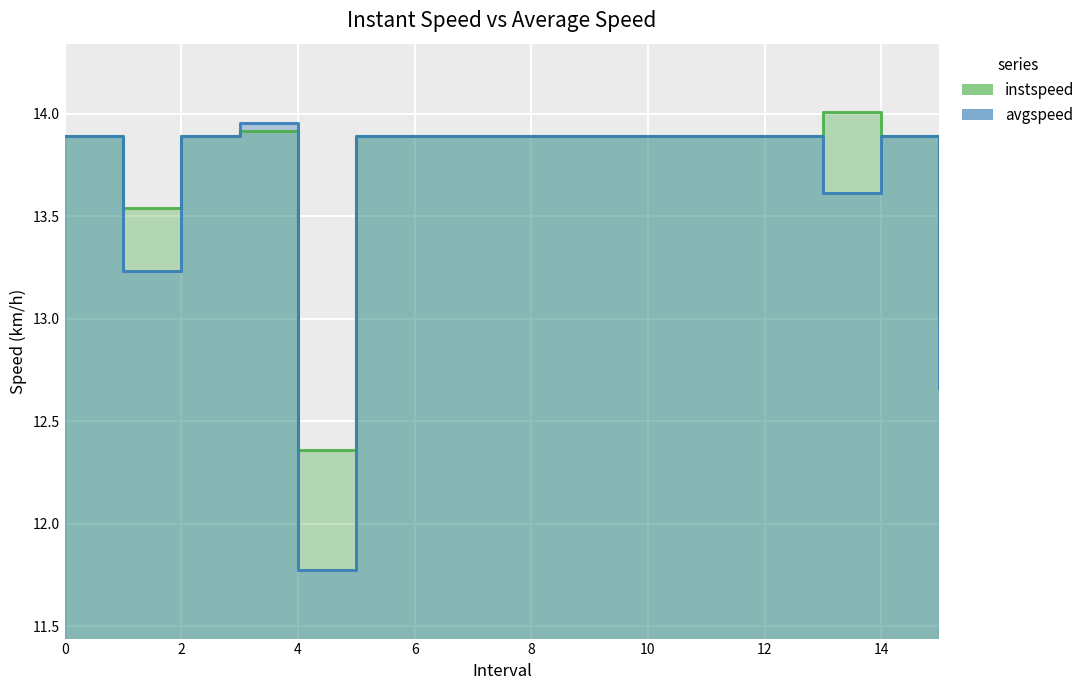

At which label does instspeed reach its peak?

13